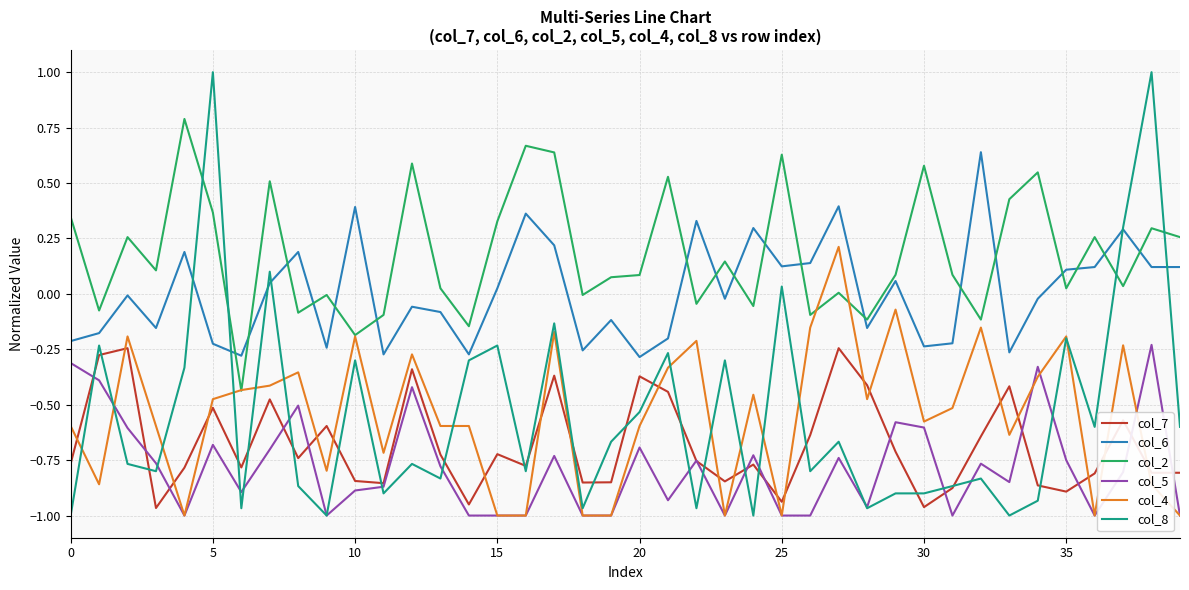

What is the difference between the maximum and minimum values in the col_4 series?

1.2